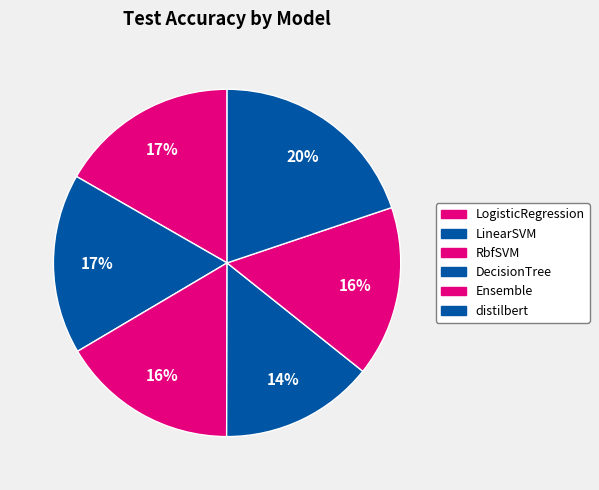

Rank the categories by value from highest to lowest.

distilbert, LinearSVM, LogisticRegression, RbfSVM, Ensemble, DecisionTree